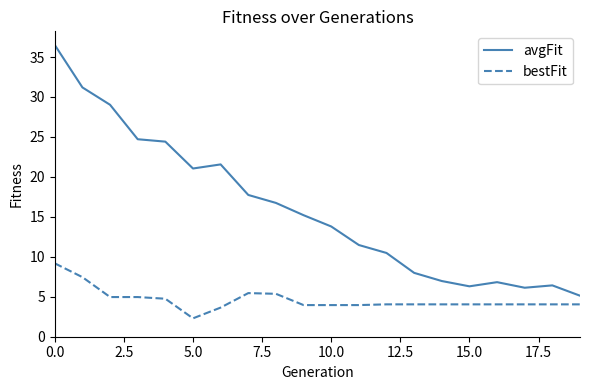

What is the greatest value displayed?

36.5